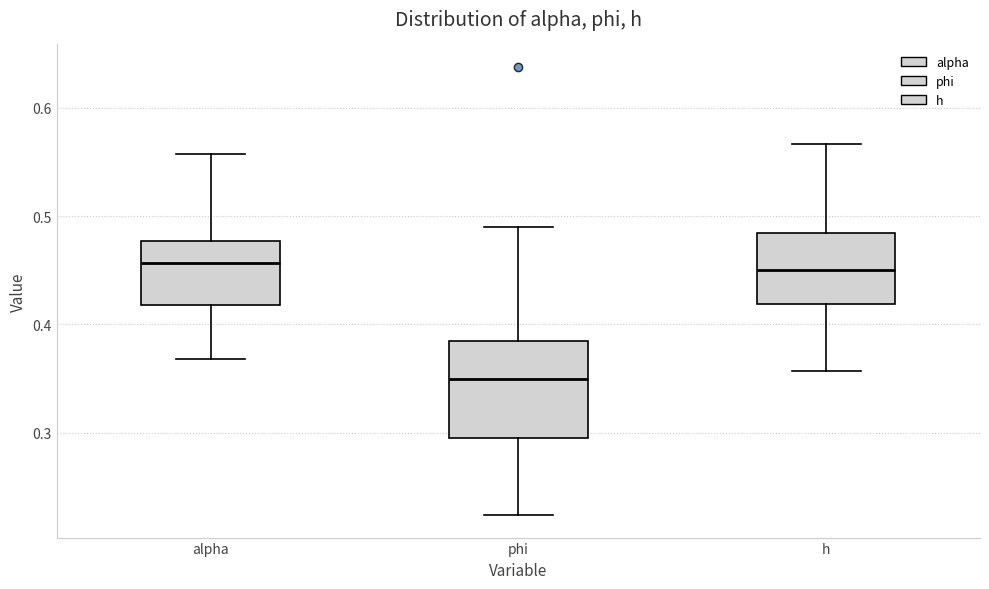

Reading left to right, read every box against the y-axis: the position of its median line, the range the box covers, and the ends of its whiskers. The values are not printed on the chart, so give them approximately, as read against the axis.

alpha: median 0.46, box 0.42 to 0.48, whiskers 0.37 to 0.56
phi: median 0.35, box 0.30 to 0.38, whiskers 0.22 to 0.49
h: median 0.45, box 0.42 to 0.48, whiskers 0.36 to 0.57